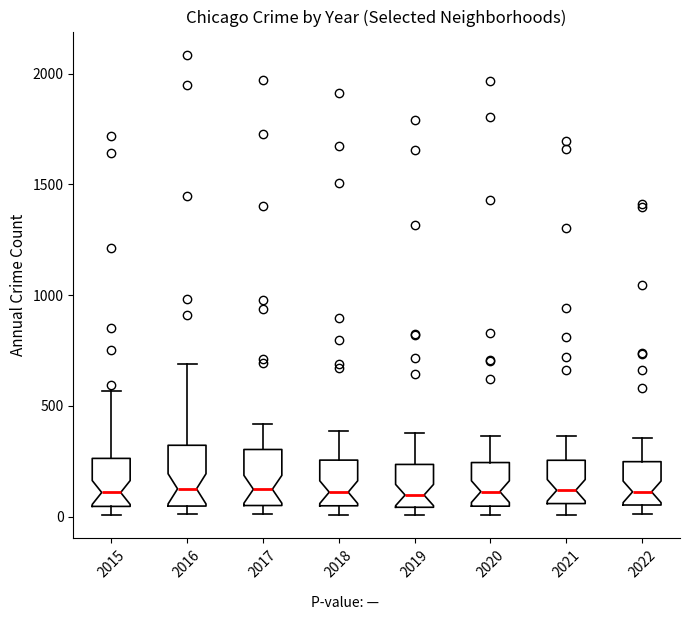

Reading left to right, transcribe this box plot: for each box, give where its median line is, the range the box spans, and where its two whiskers end, as read against the y-axis. The values are not printed on the chart, so give them approximately, as read against the axis.

2015: median 100, box 50 to 250, whiskers 0 to 550
2016: median 150, box 50 to 300, whiskers 0 to 700
2017: median 100, box 50 to 300, whiskers 0 to 400
2018: median 100, box 50 to 250, whiskers 0 to 400
2019: median 100, box 50 to 250, whiskers 0 to 400
2020: median 100, box 50 to 250, whiskers 0 to 350
2021: median 100, box 50 to 250, whiskers 0 to 350
2022: median 100, box 50 to 250, whiskers 0 to 350